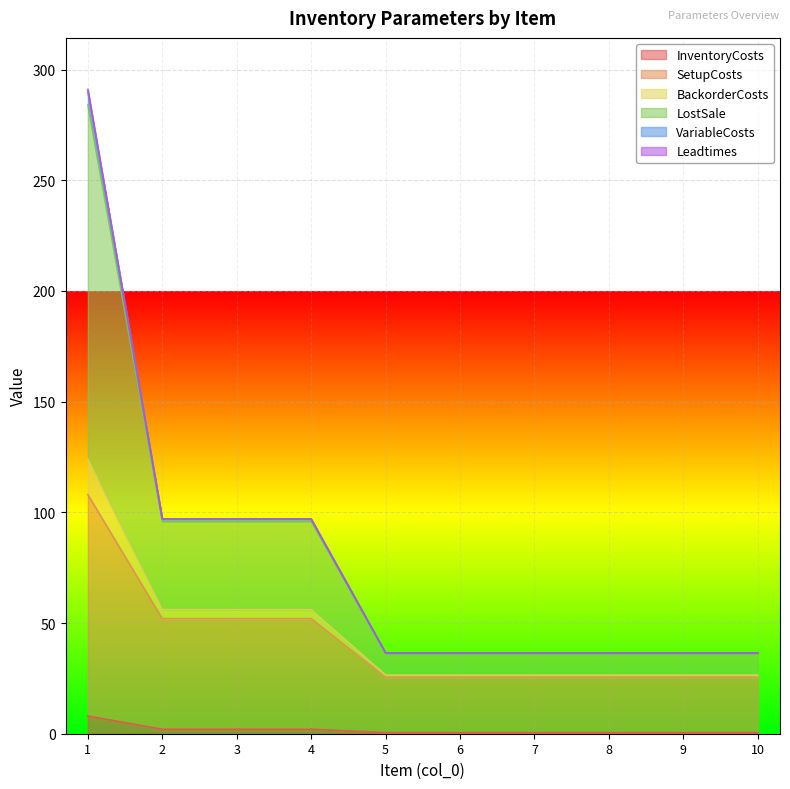

True or false: InventoryCosts has more than 0 interior local peaks.

False